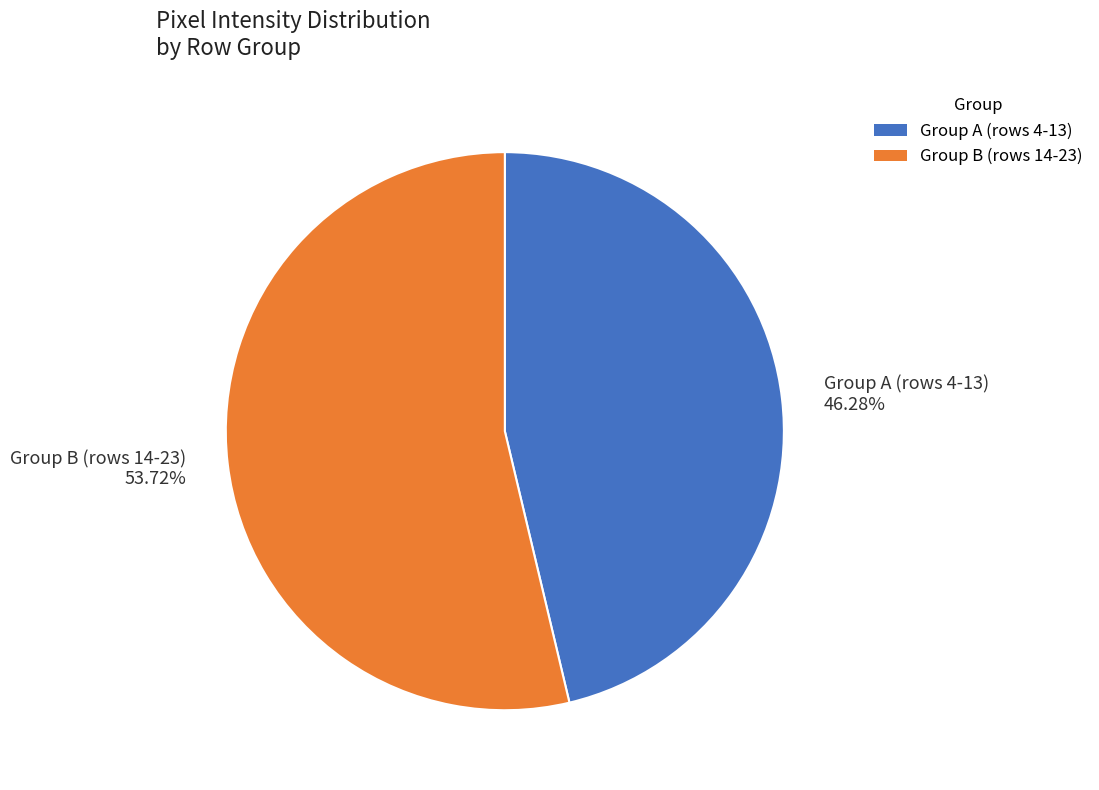

Do Group A (rows 4-13) 46.28% and Group B (rows 14-23) 53.72% together represent more than half of the pie?

Yes